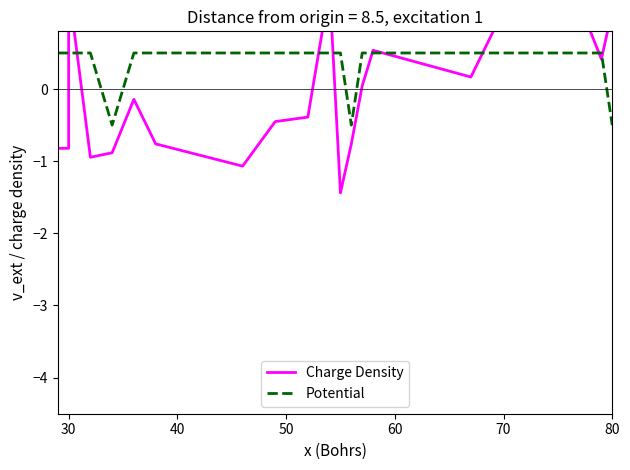

The Potential series shows 0.3 at 30. True or false?

False